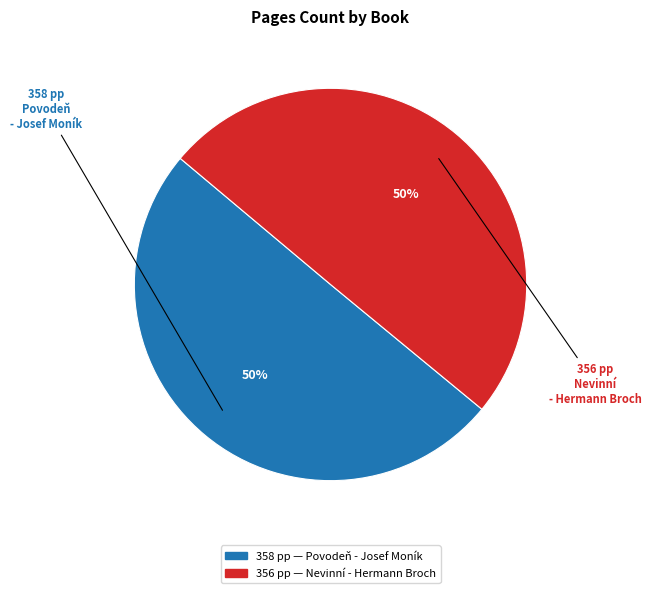

To the nearest percent, what is the average slice percentage?

50%